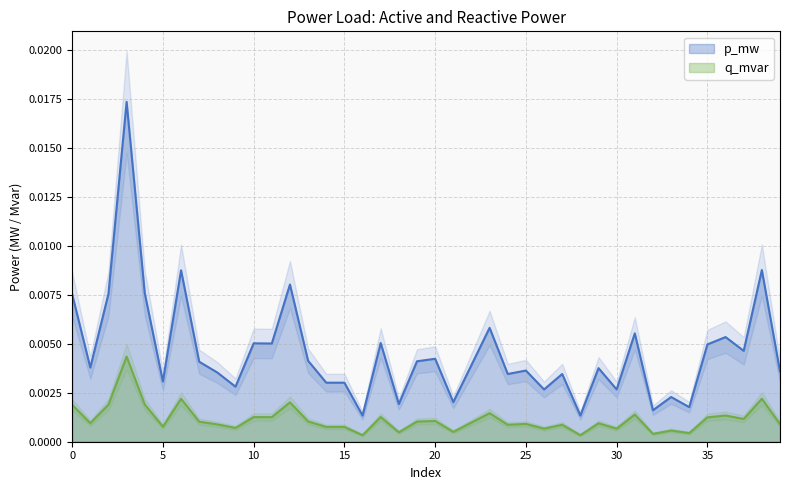

Which series has the largest total across all categories?

p_mw